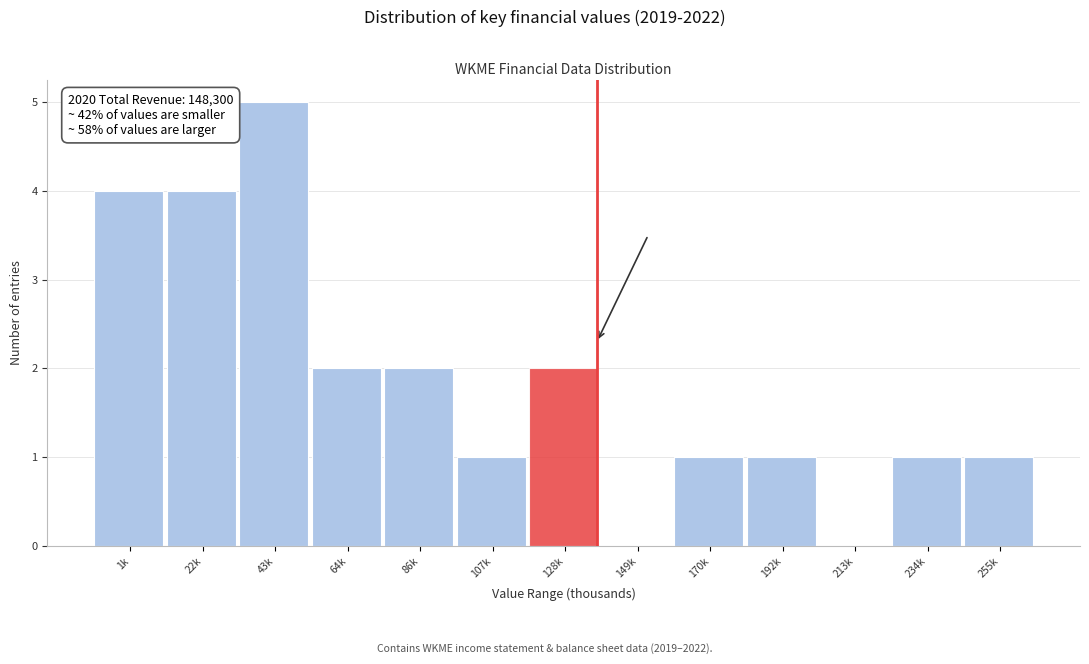

Reading left to right, what are all the values shown in this chart?

1k=4	22k=4	43k=5	64k=2	86k=2	107k=1	128k=2	149k=0	170k=1	192k=1	213k=0	234k=1	255k=1